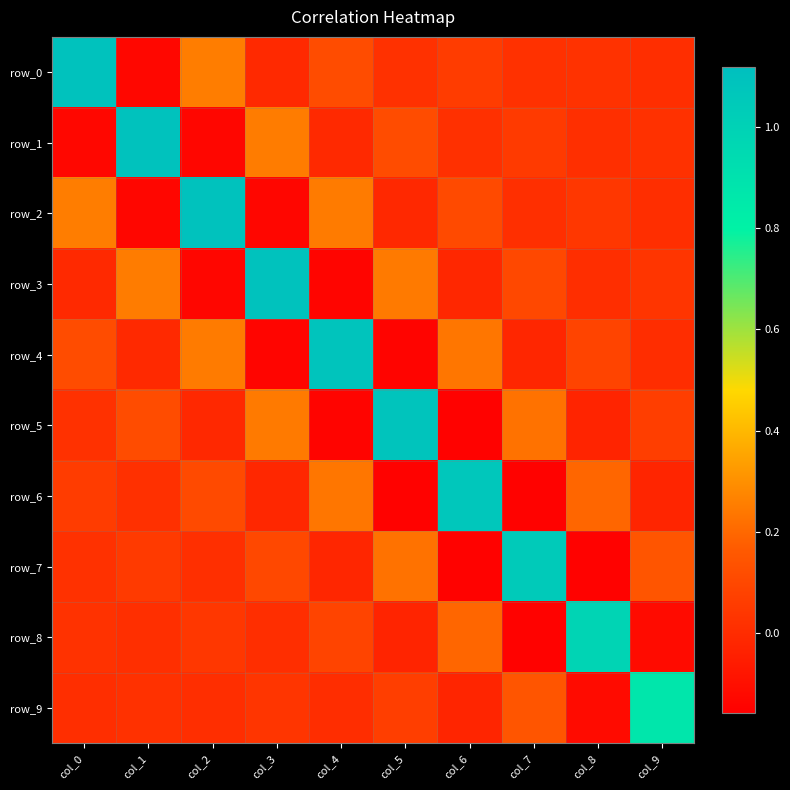

Between col_3 and col_9, which series saw the biggest shift?

row_3